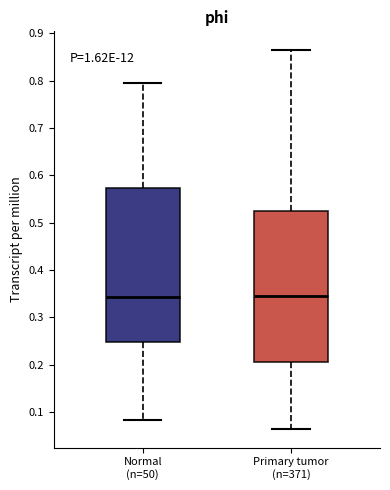

Reading left to right, transcribe this box plot: for each box, give where its median line is, the range the box spans, and where its two whiskers end, as read against the y-axis. The values are not printed on the chart, so give them approximately, as read against the axis.

Normal (n=50): median 0.34, box 0.25 to 0.57, whiskers 0.08 to 0.80
Primary tumor (n=371): median 0.35, box 0.20 to 0.52, whiskers 0.07 to 0.86